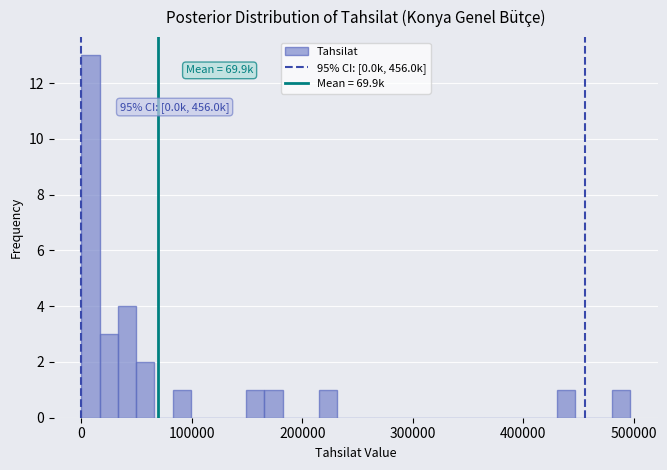

Read against the x-axis, roughly where is the centre of the tallest bar?

10000